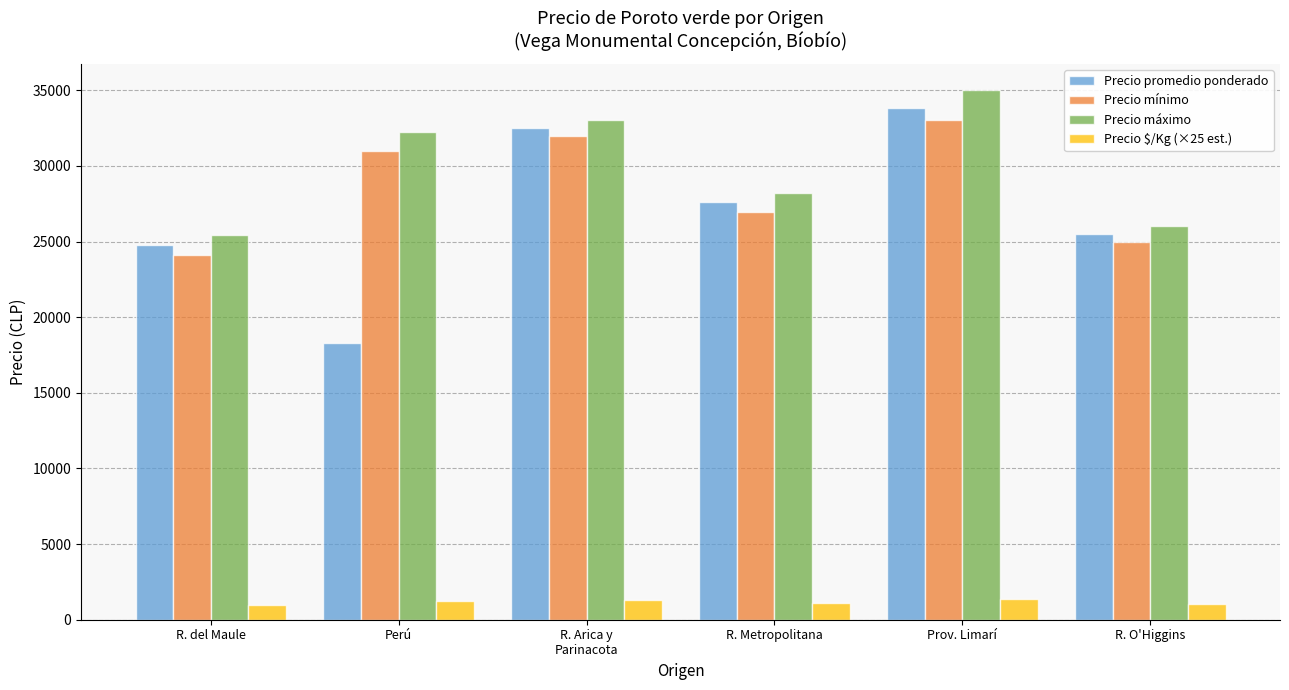

What is the difference between the maximum and minimum values in the Precio promedio ponderado series?

15484